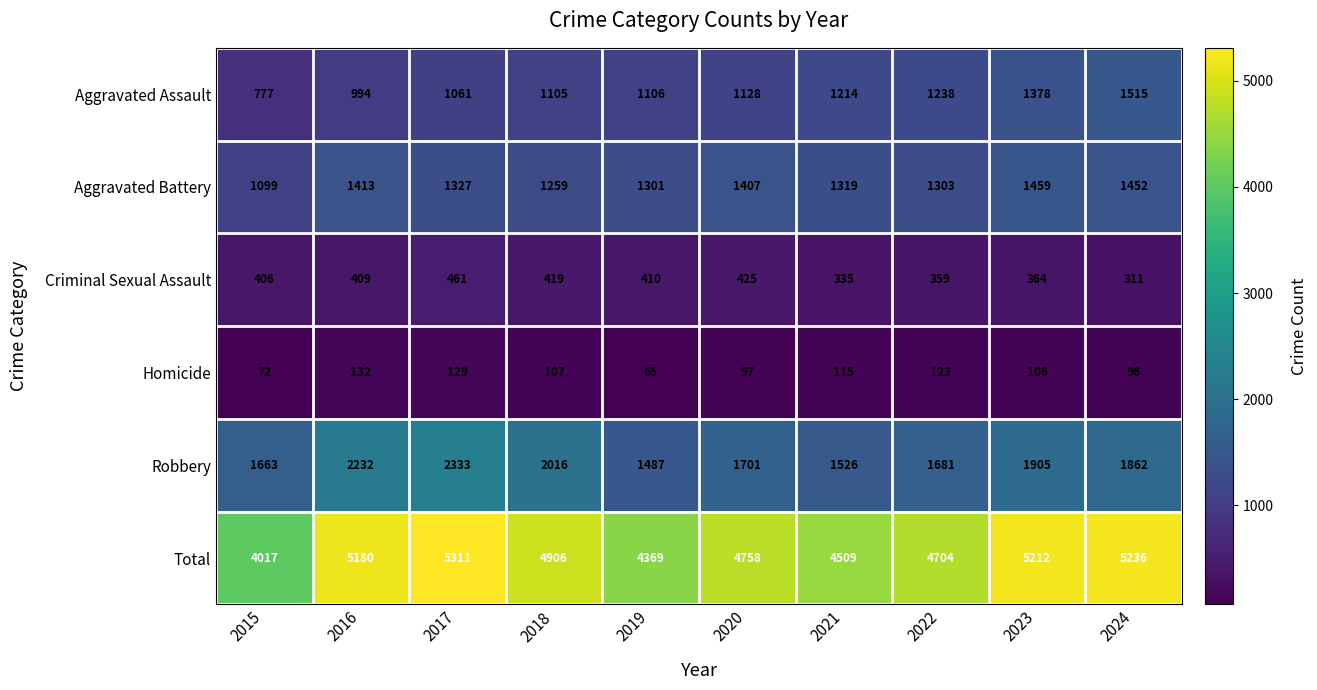

Which series has the largest range (max minus min)?

Total